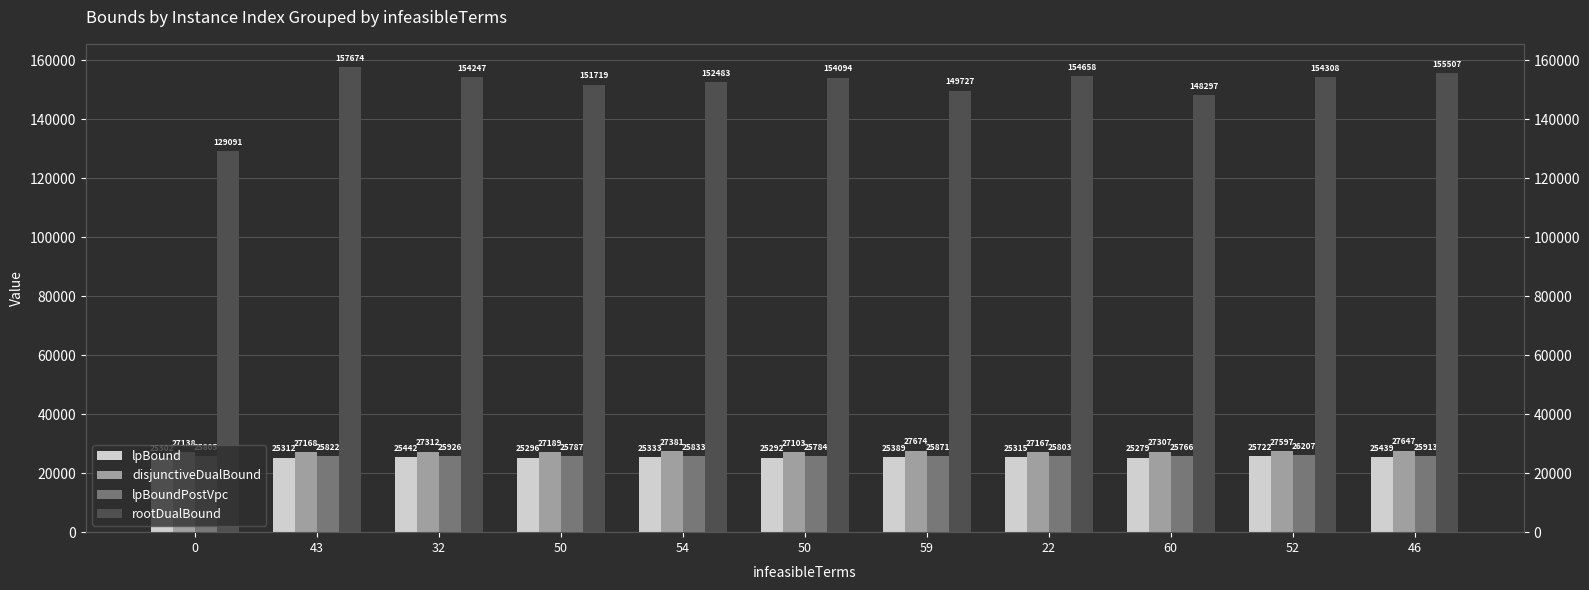

Between 54 and 43, which is larger?

54